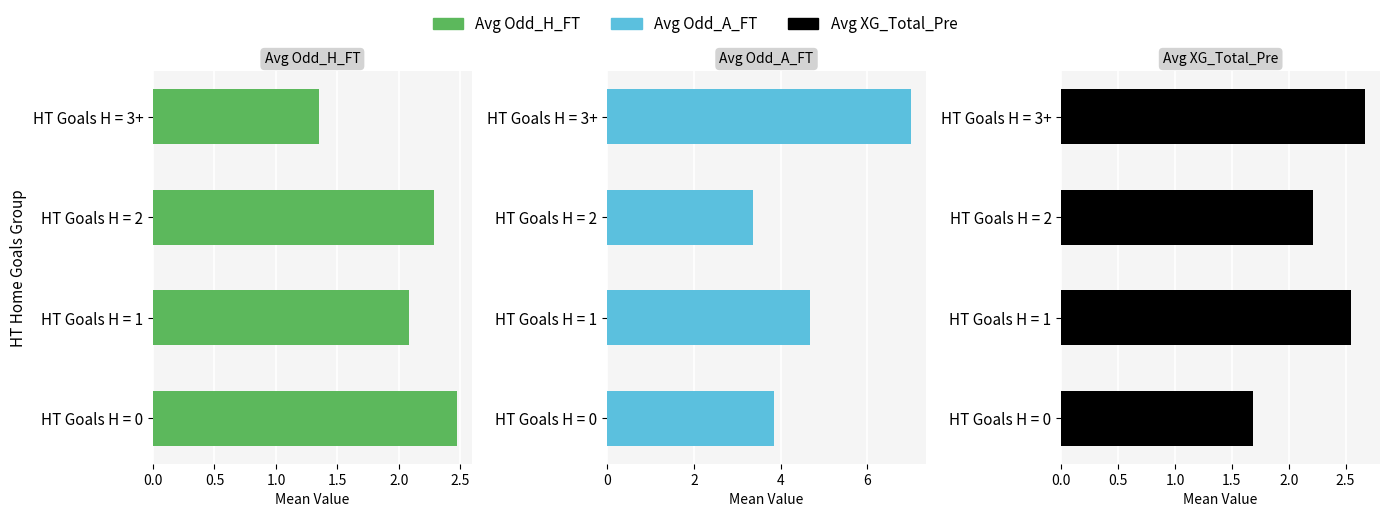

What is the maximum value shown in the chart?

7.0